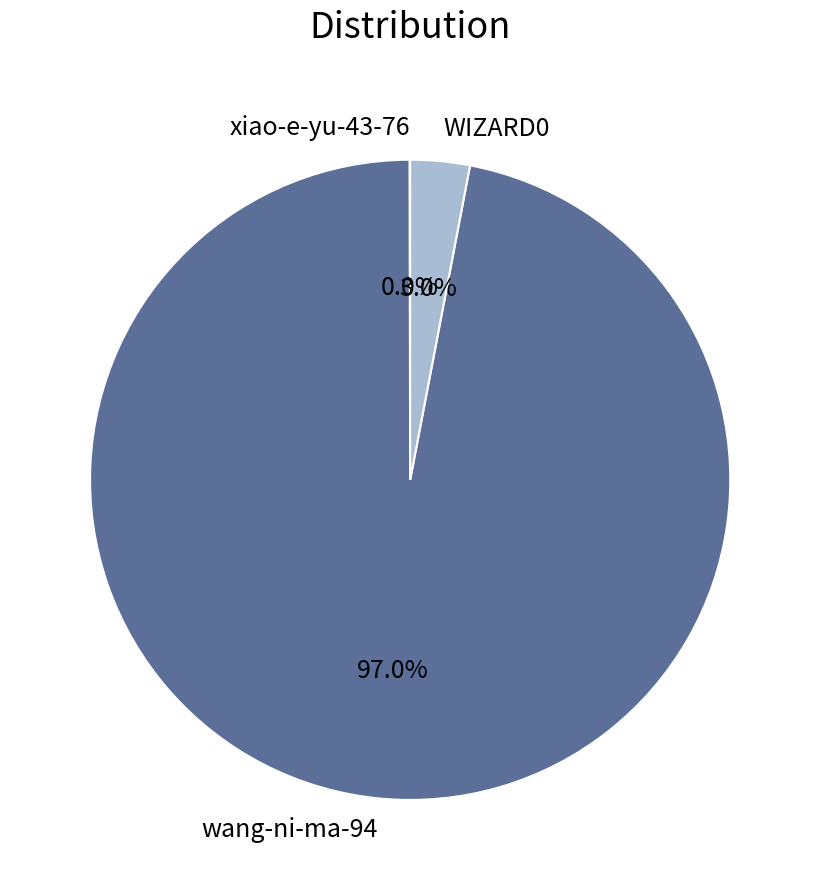

To the nearest percent, what portion does wang-ni-ma-94 represent?

97%